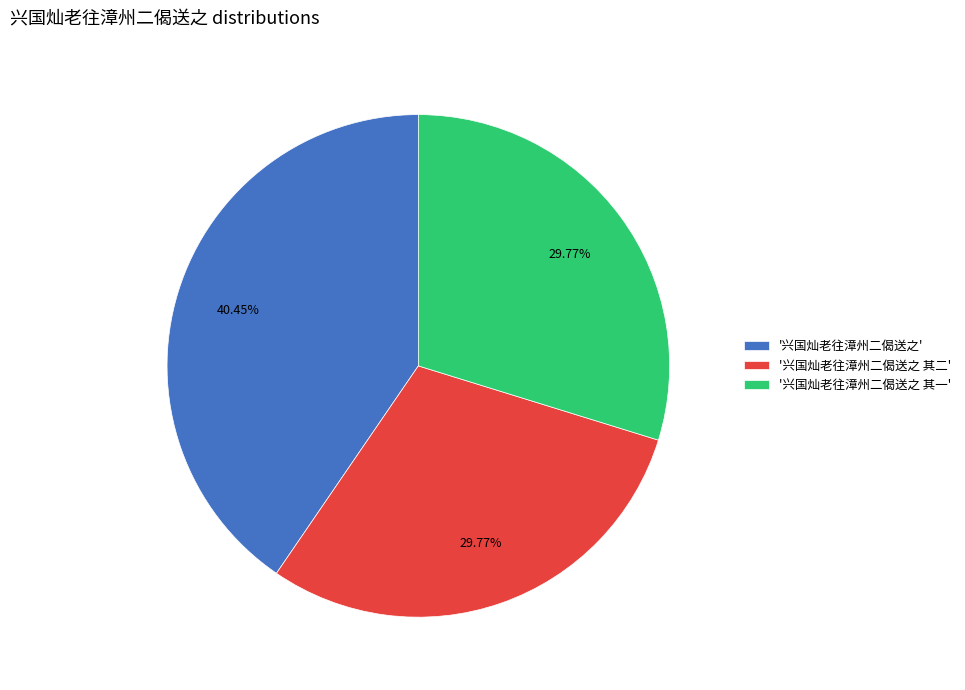

Does '兴国灿老往漳州二偈送之 其一' account for over 50% of the chart?

No